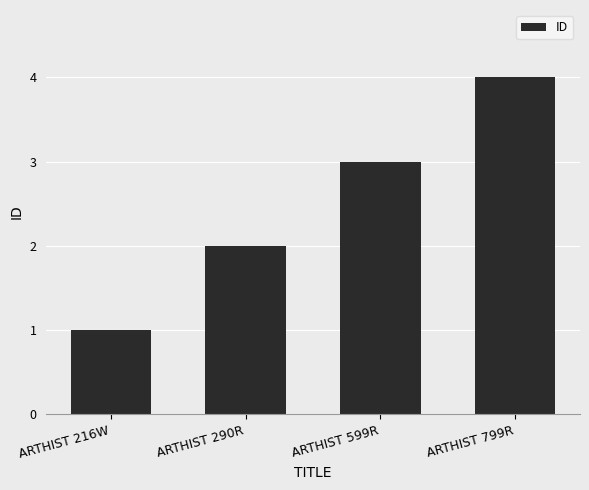

What is the smallest value displayed?

1